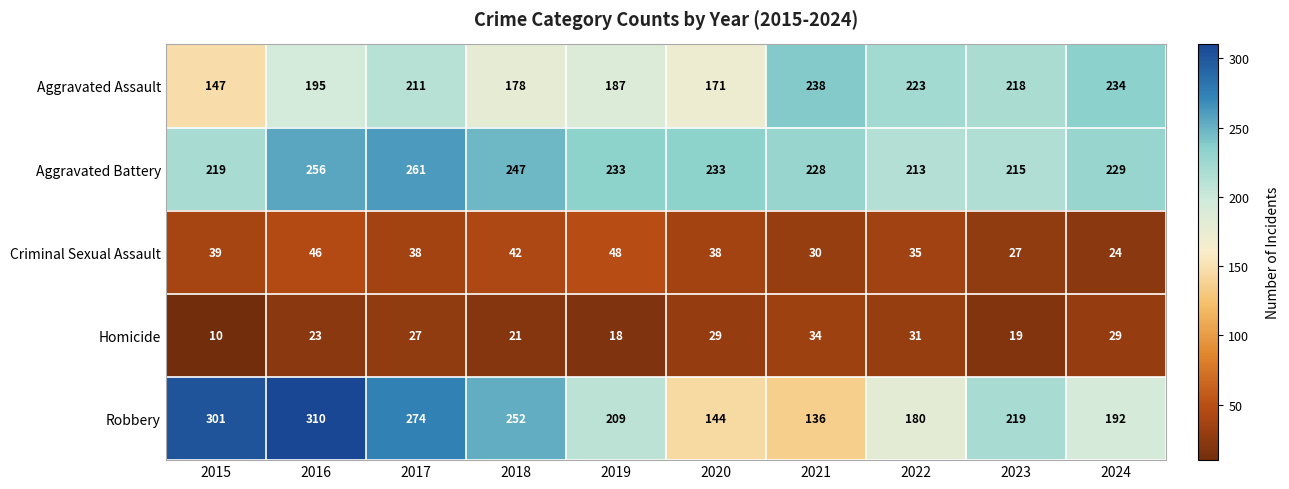

What is the difference between the highest and lowest values at 2024?

210